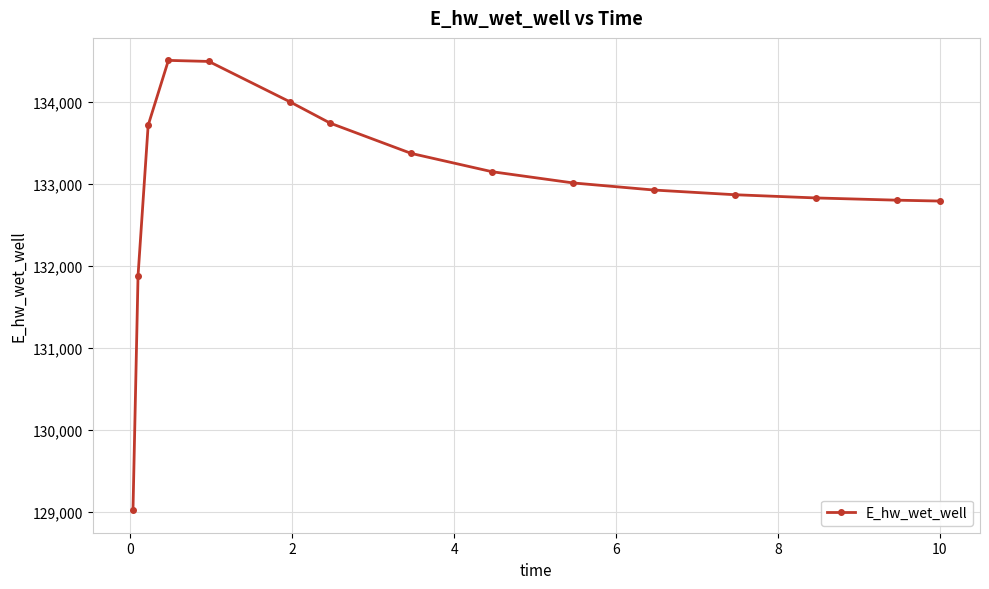

What is the average value?

133007.4